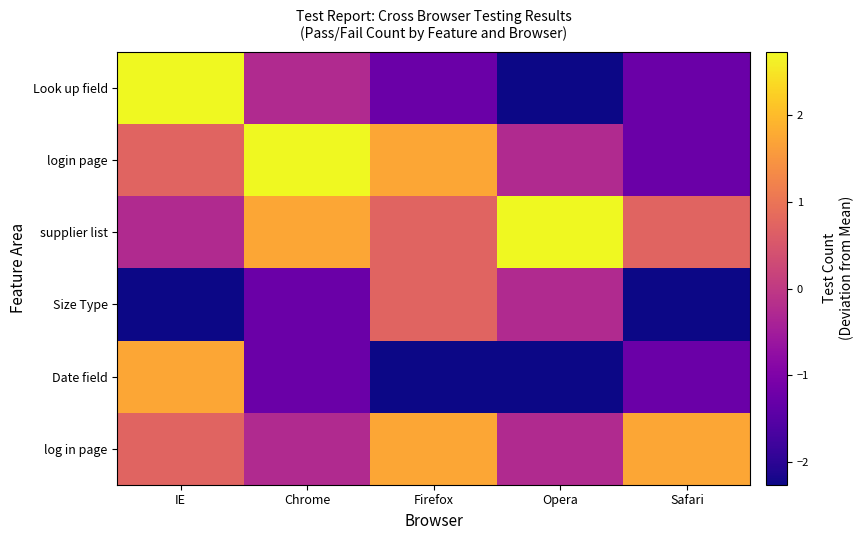

What is the spread (max minus min) of values at IE?

5.0